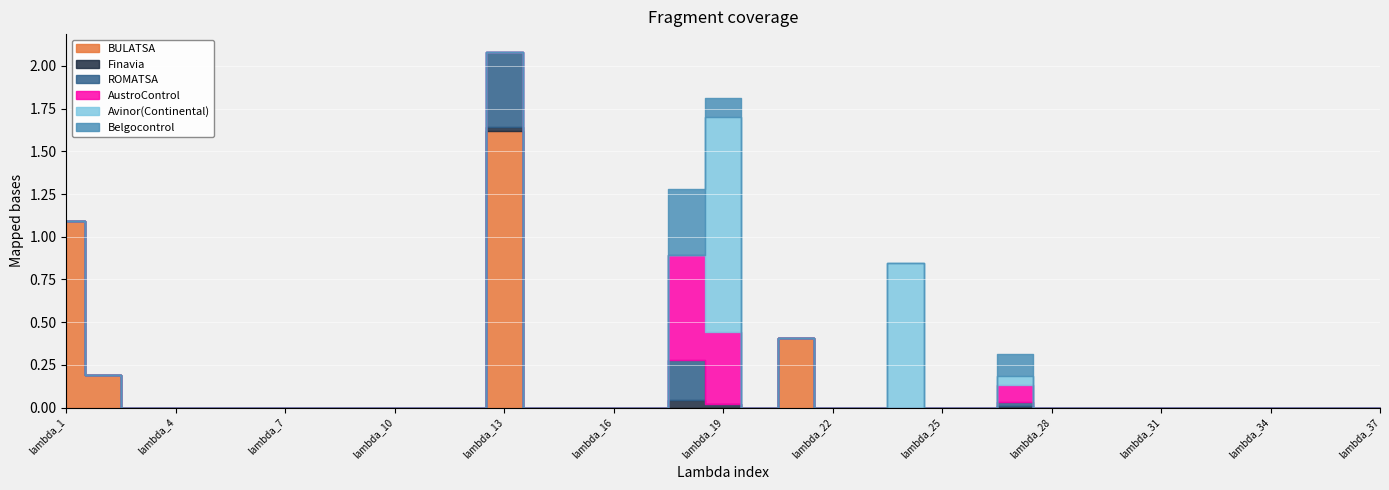

True or false: AustroControl has a value of 0.3 at lambda_14.

False